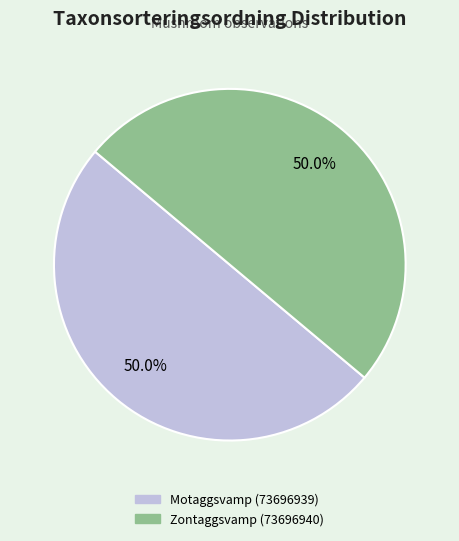

What is the total percentage of Motaggsvamp (73696939) and Zontaggsvamp (73696940)?

100.0%